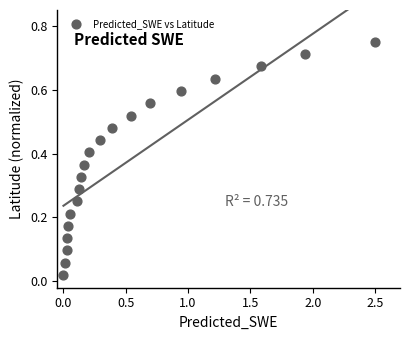

What is the range of X values (max minus min)?

2.5